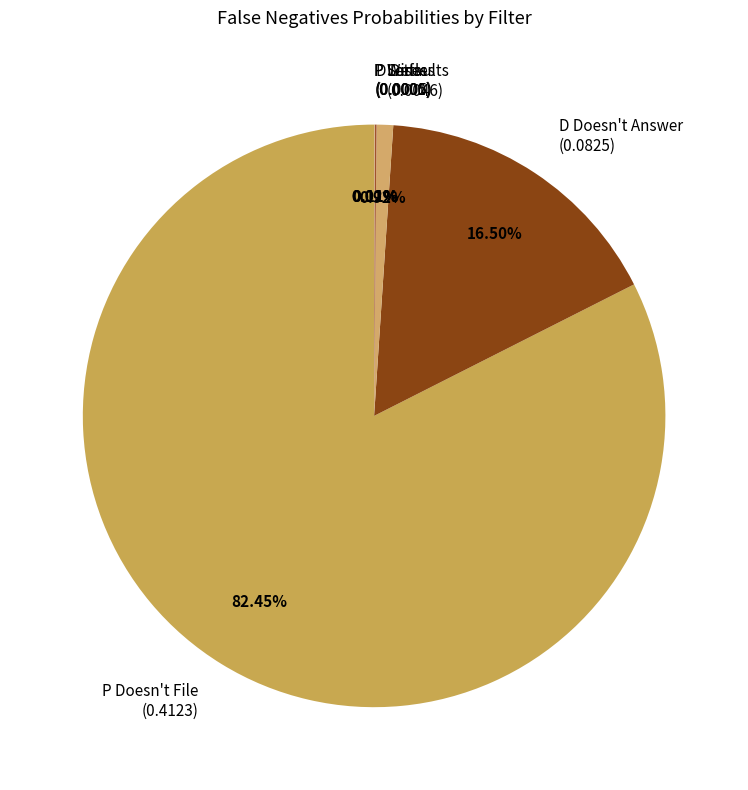

Which category accounts for the majority?

P Doesn't File